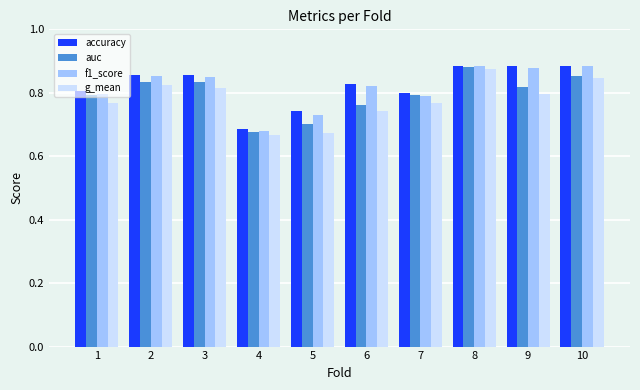

Between 2 and 6, which series saw the biggest shift?

g_mean